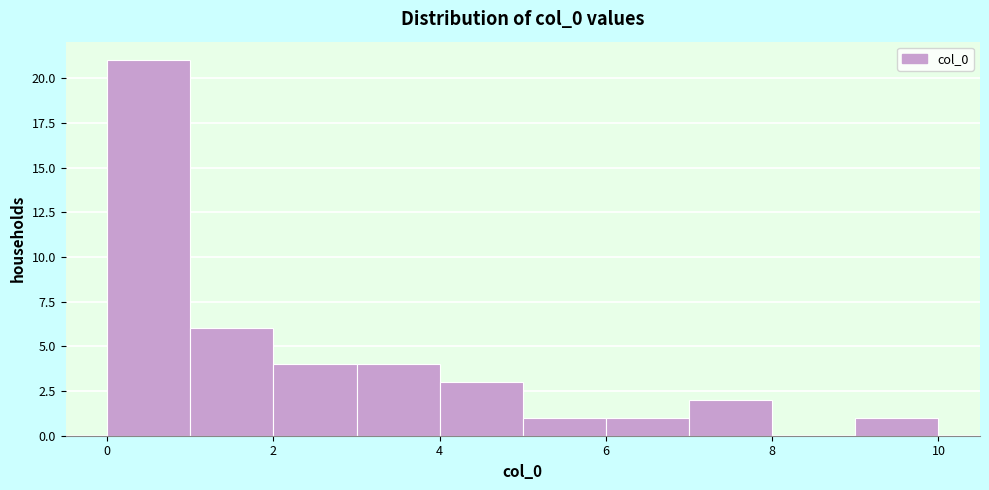

Reading left to right, transcribe this chart: for each bar, give the range it covers on the x-axis and its height. The values are not printed on the chart, so give them approximately, as read against the axis.

0 to 1: 21
1 to 2: 6
2 to 3: 4
3 to 4: 4
4 to 5: 3
5 to 6: 1
6 to 7: 1
7 to 8: 2
8 to 9: 0
9 to 10: 1